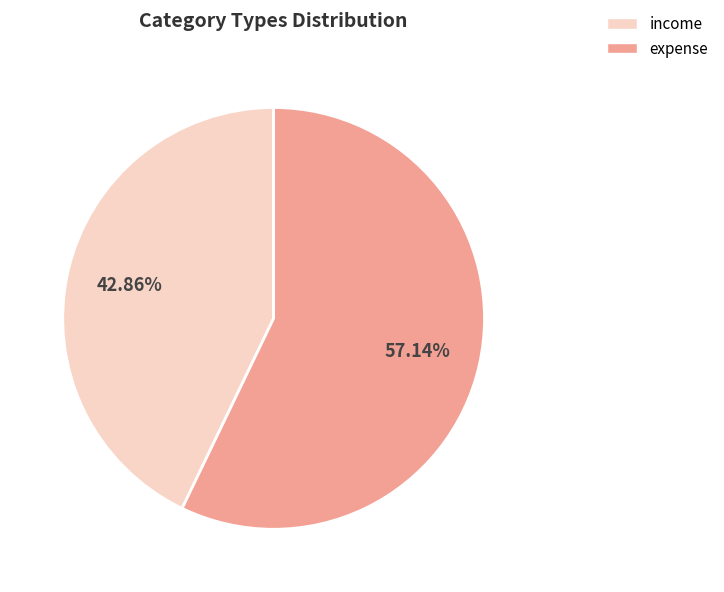

Rank the categories by value from lowest to highest.

income, expense